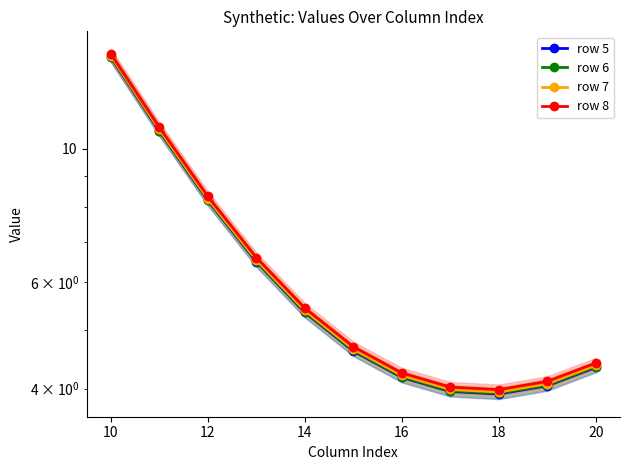

The value of row 5 at 14 is 1.6. True or false?

False